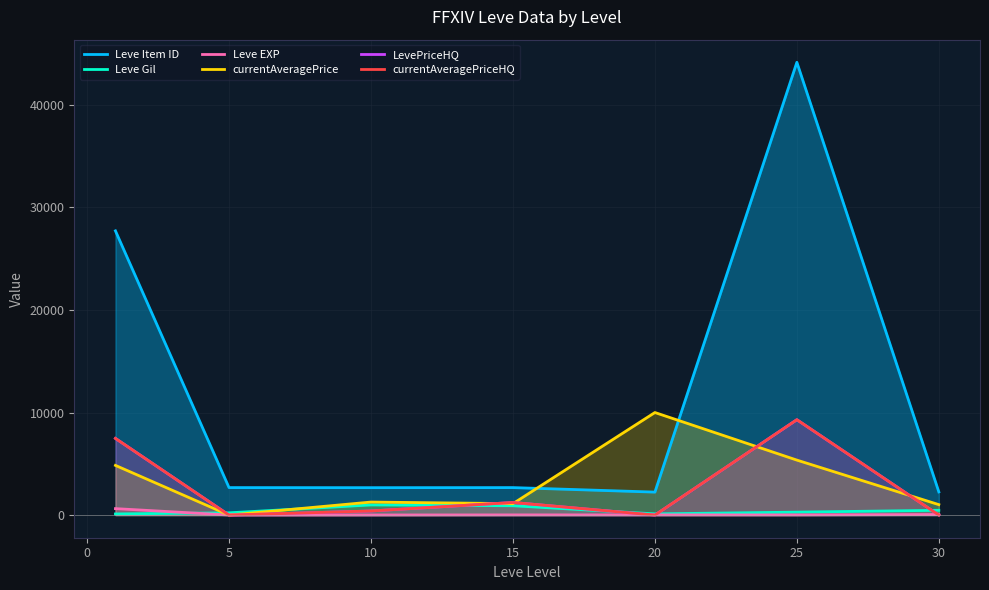

The Leve EXP series shows 25.6 at 20. True or false?

False